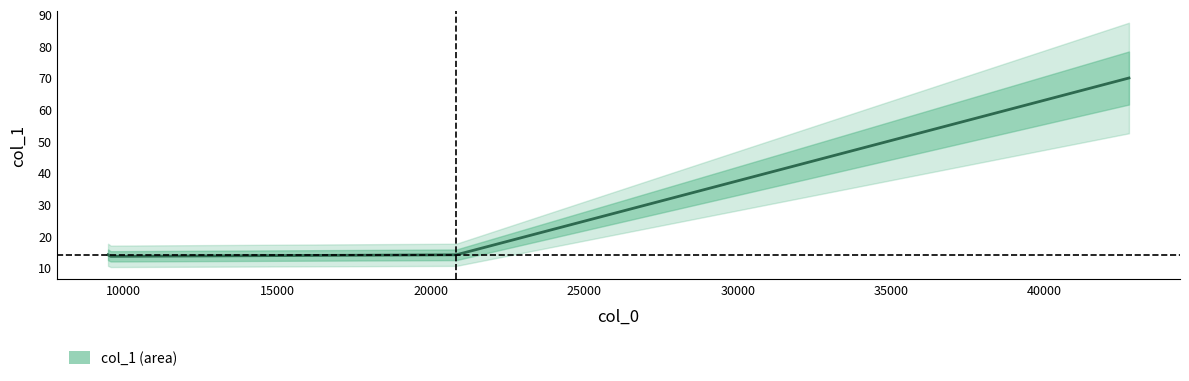

What value does the data have at 9493.31?

14.0